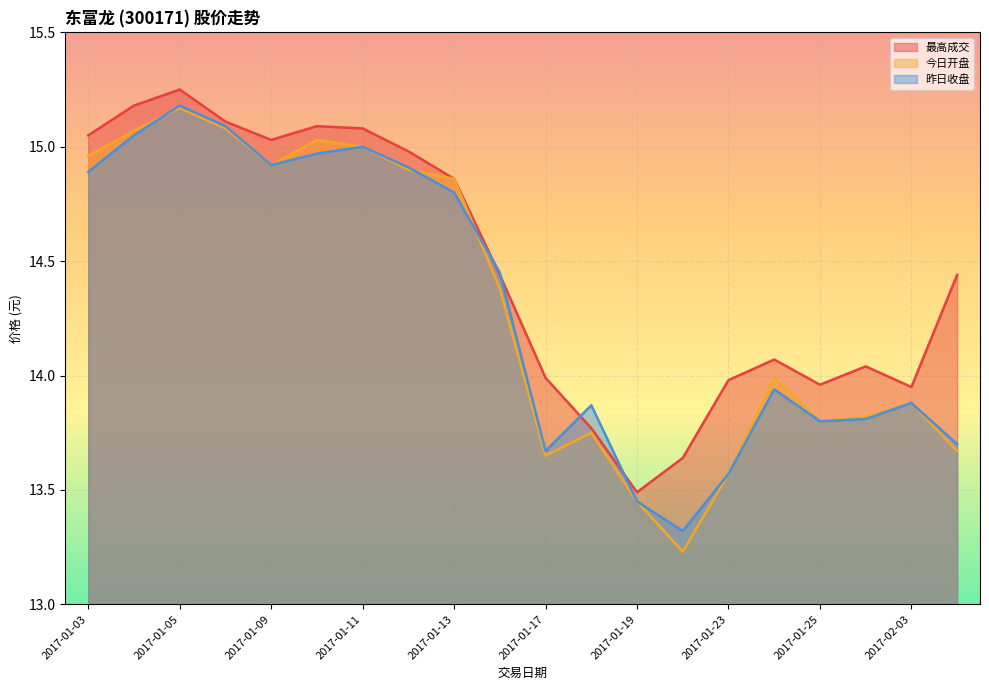

Read the 最高成交 value at 2017-01-09.

15.0